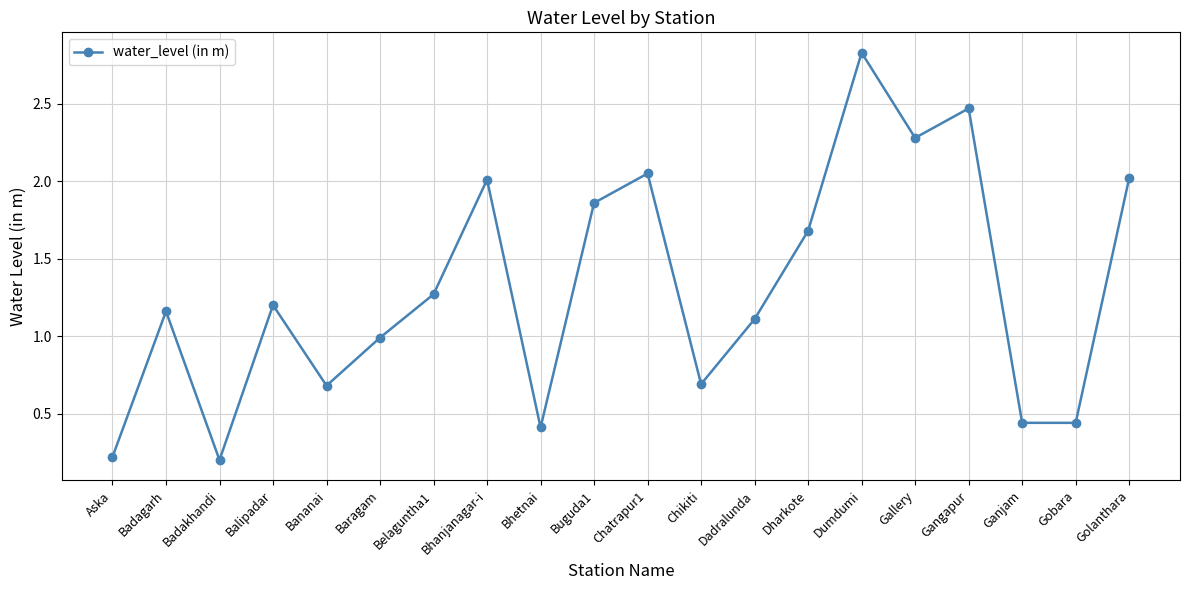

Between Golanthara and Bananai, which is larger?

Golanthara